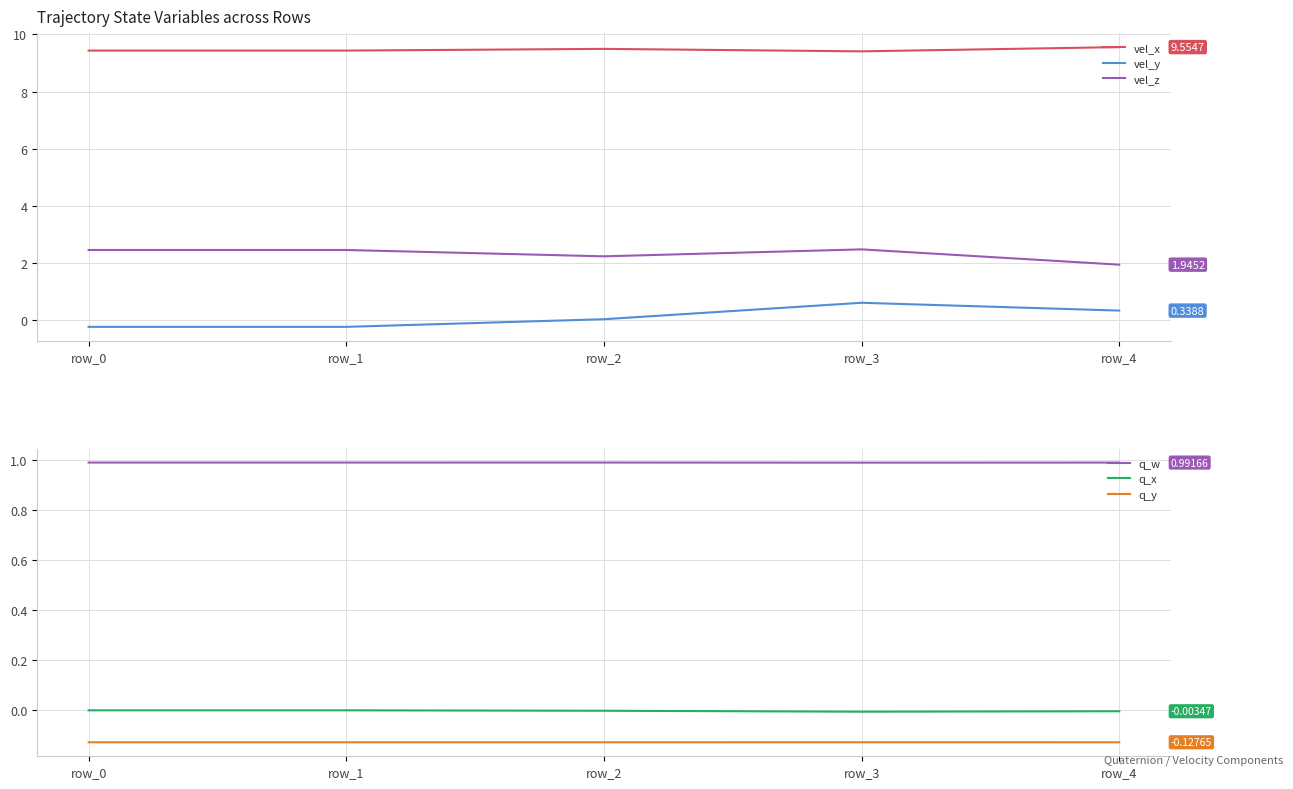

What are all the series names shown in the legend?

vel_x, vel_y, vel_z, q_w, q_x, q_y